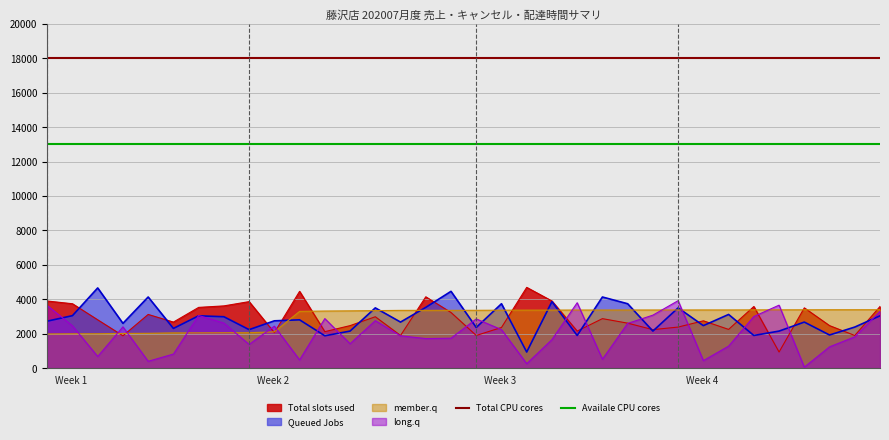

How many lines are shown in the chart?

2